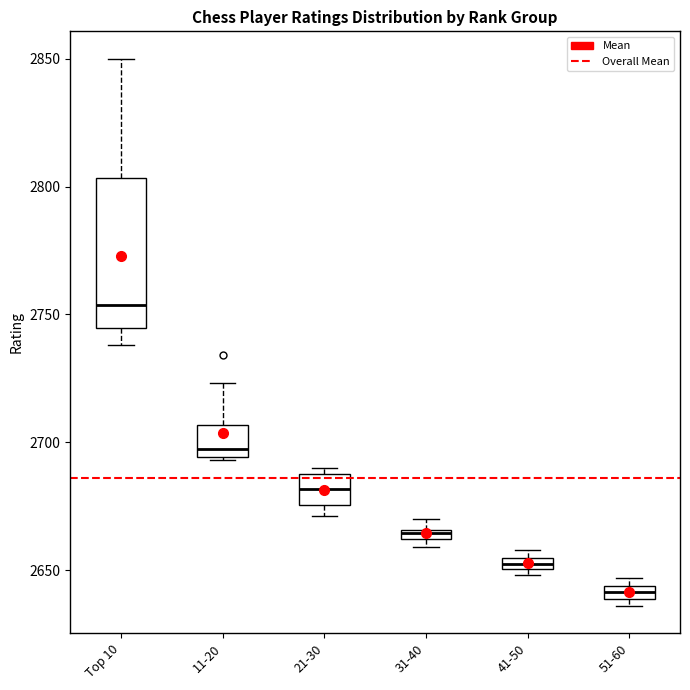

Which box has the lowest median line?

51-60